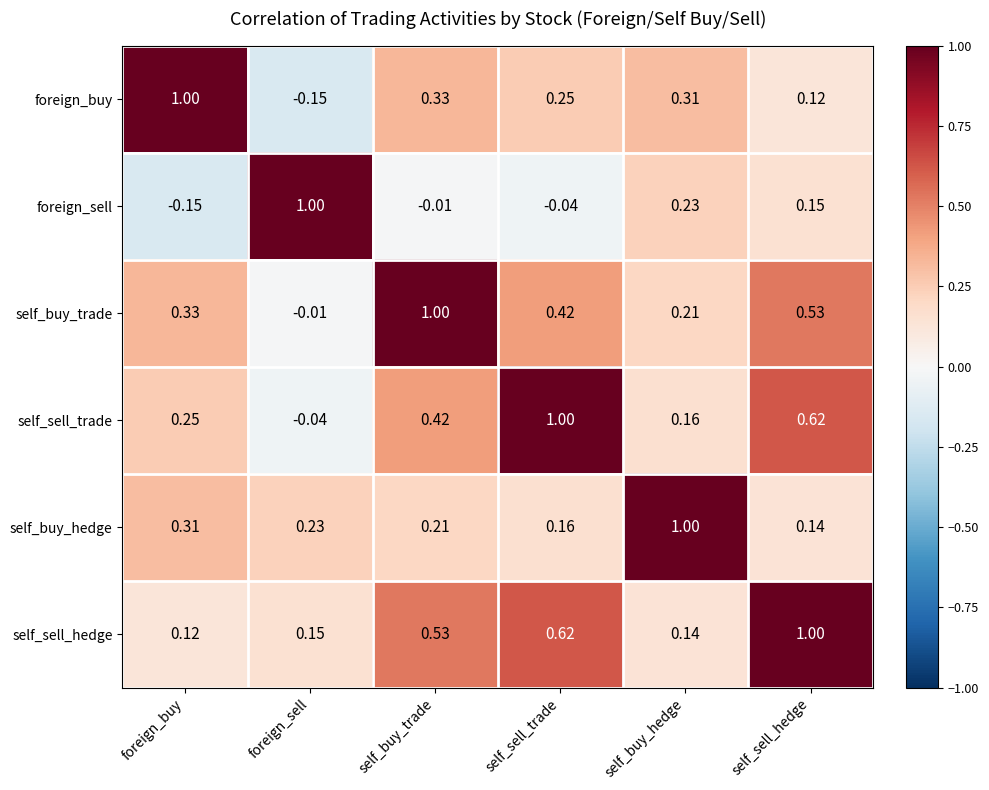

List the labels in order of foreign_buy value, largest first.

foreign_buy, self_buy_trade, self_buy_hedge, self_sell_trade, self_sell_hedge, foreign_sell